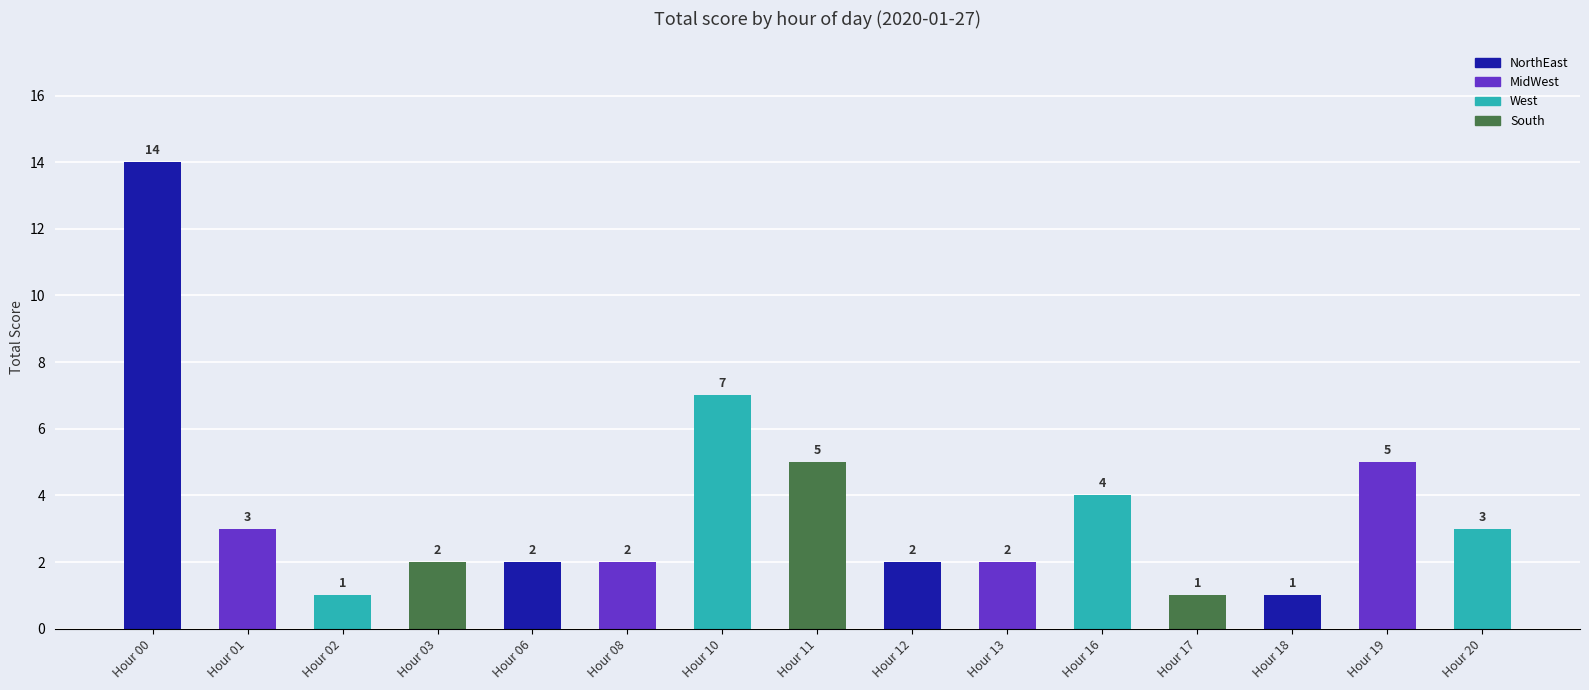

Reading left to right, extract all data points from this chart.

Hour 00=14	Hour 01=3	Hour 02=1	Hour 03=2	Hour 06=2	Hour 08=2	Hour 10=7	Hour 11=5	Hour 12=2	Hour 13=2	Hour 16=4	Hour 17=1	Hour 18=1	Hour 19=5	Hour 20=3